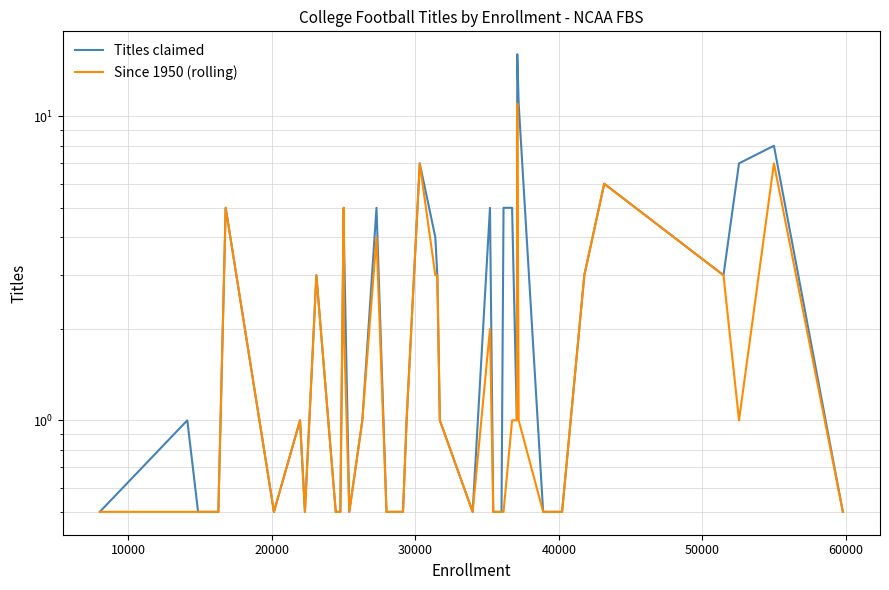

Which series has the largest total across all categories?

Titles claimed